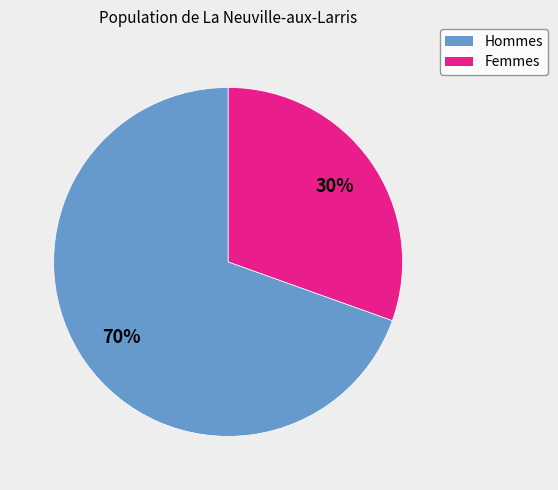

To the nearest percent, what is the average slice percentage?

50%